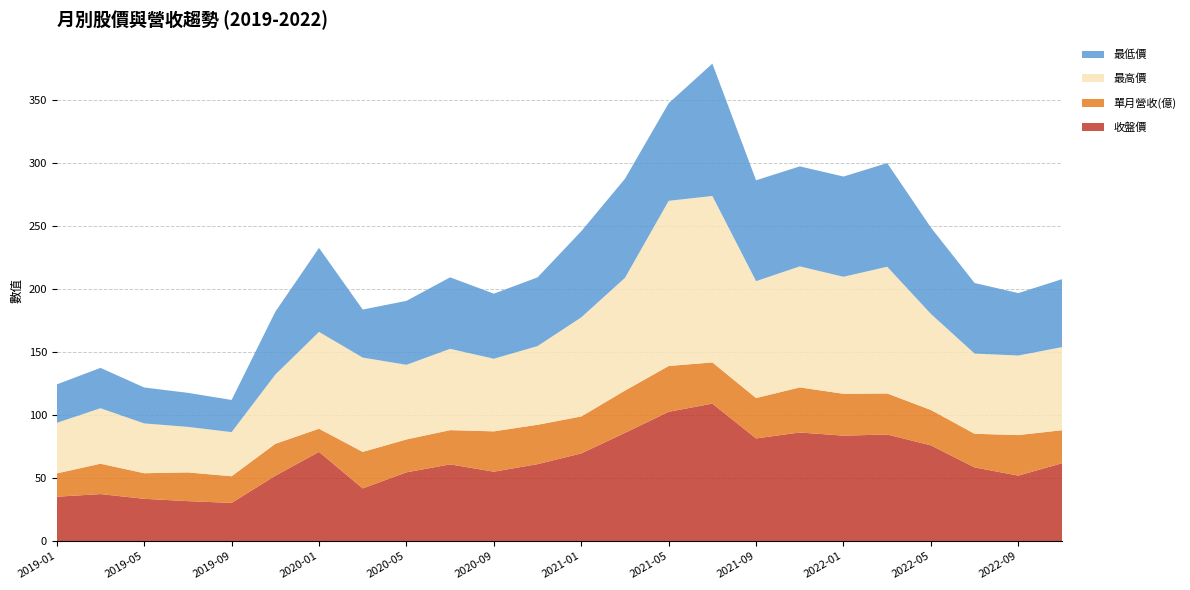

Reading right to left, list all the values displayed in this chart.

收盤價: 2022-11=61.7	2022-09=51.9	2022-07=58.4	2022-05=75.9	2022-03=84.5	2022-01=83.6	2021-11=86.1	2021-09=81.4	2021-07=109.0	2021-05=102.5	2021-03=85.8	2021-01=69.5	2020-11=61.0	2020-09=55.0	2020-07=60.8	2020-05=54.5	2020-03=41.8	2020-01=70.7	2019-11=51.8	2019-09=30.2	2019-07=31.6	2019-05=33.5	2019-03=37.2	2019-01=35.1
單月營收(億): 2022-11=26.2	2022-09=32.1	2022-07=26.7	2022-05=28.1	2022-03=32.5	2022-01=33.2	2021-11=35.8	2021-09=32.0	2021-07=32.7	2021-05=36.3	2021-03=33.5	2021-01=29.3	2020-11=31.2	2020-09=32.0	2020-07=27.2	2020-05=26.1	2020-03=29.0	2020-01=18.4	2019-11=25.3	2019-09=21.1	2019-07=22.8	2019-05=20.3	2019-03=24.1	2019-01=18.5
最高價: 2022-11=65.9	2022-09=63.1	2022-07=63.6	2022-05=76.2	2022-03=100.5	2022-01=92.8	2021-11=96.0	2021-09=92.7	2021-07=132.0	2021-05=131.0	2021-03=89.4	2021-01=78.6	2020-11=62.4	2020-09=57.6	2020-07=64.5	2020-05=59.2	2020-03=74.8	2020-01=76.8	2019-11=54.9	2019-09=35.0	2019-07=36.1	2019-05=39.5	2019-03=44.0	2019-01=40.1
最低價: 2022-11=53.9	2022-09=49.5	2022-07=56.0	2022-05=68.5	2022-03=82.2	2022-01=79.5	2021-11=79.3	2021-09=80.0	2021-07=105.0	2021-05=77.4	2021-03=78.6	2021-01=68.3	2020-11=54.5	2020-09=51.6	2020-07=56.7	2020-05=50.7	2020-03=38.1	2020-01=66.6	2019-11=49.9	2019-09=25.5	2019-07=27.0	2019-05=28.5	2019-03=32.0	2019-01=30.5